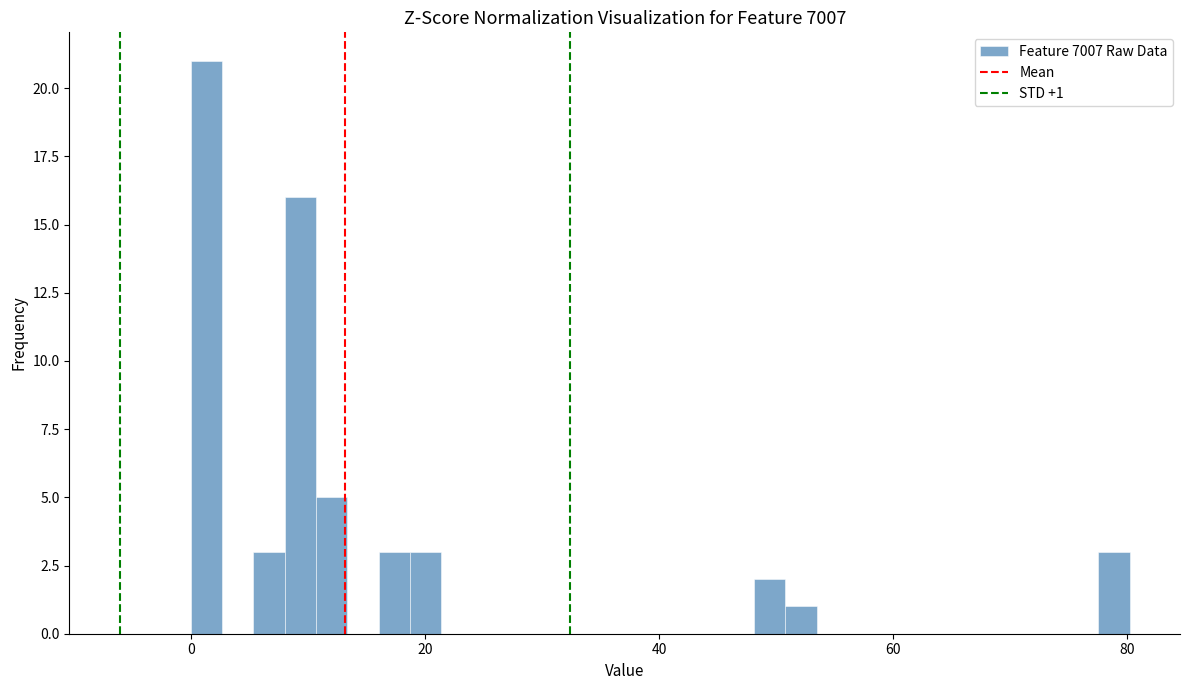

Around what value on the x-axis is the tallest bar? Give the approximate position of its centre, as read against the axis.

2